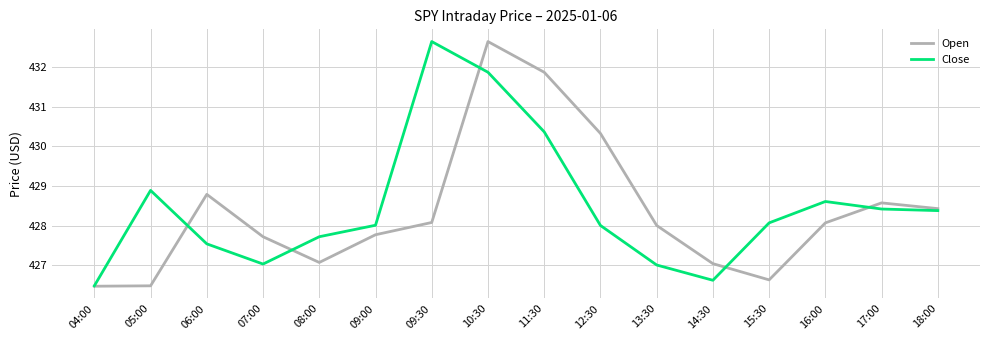

Which series has the largest total across all categories?

Close